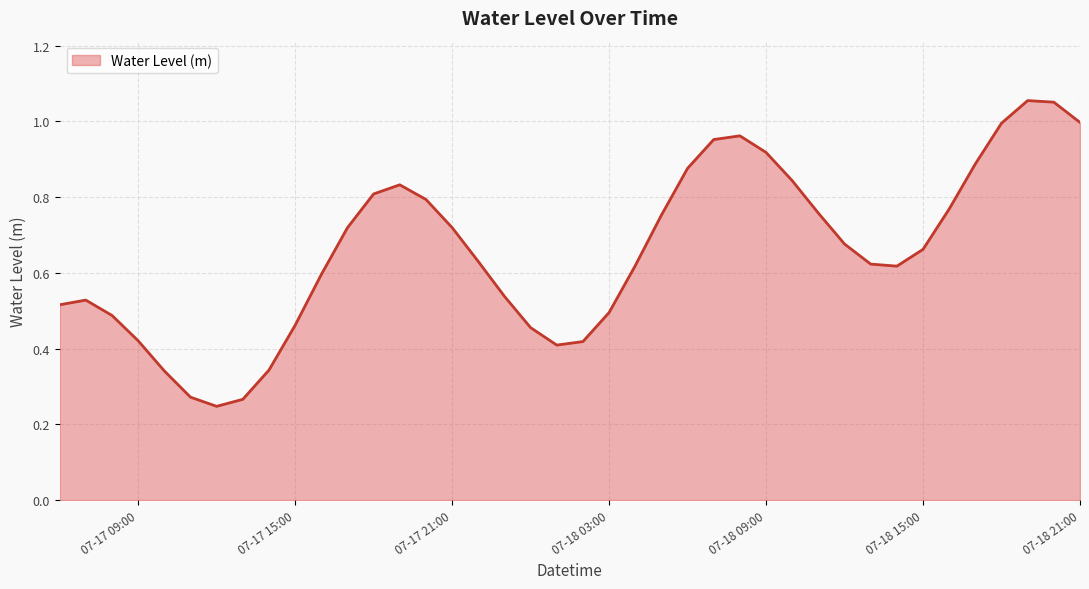

How many points are higher than both their immediate neighbors (excluding endpoints)?

4